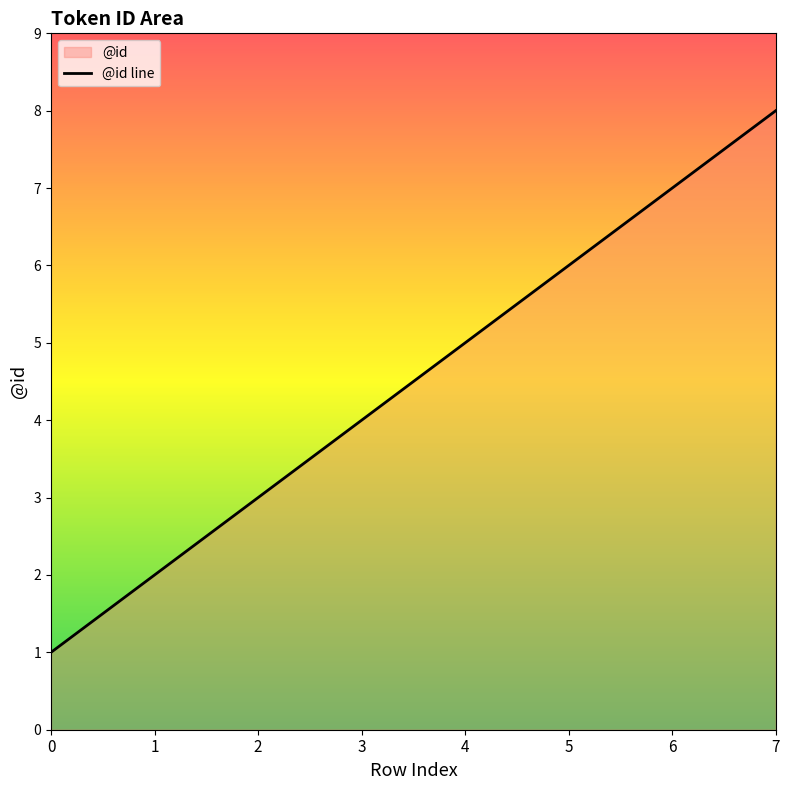

What is the sum of all values?

36